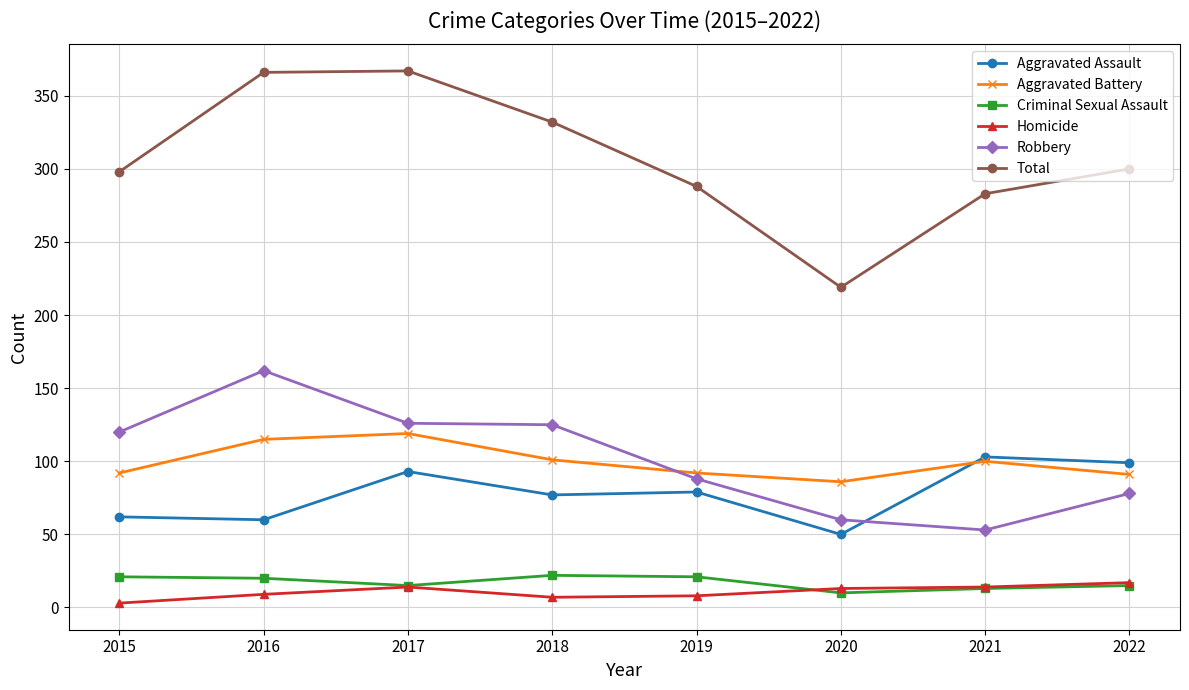

At how many categories does at least one series exceed 317?

3